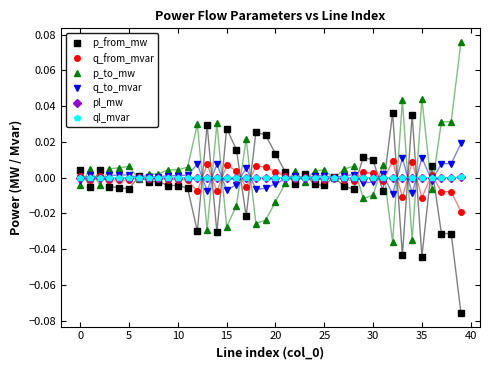

True or false: p_from_mw has more than 0 interior local peaks.

True